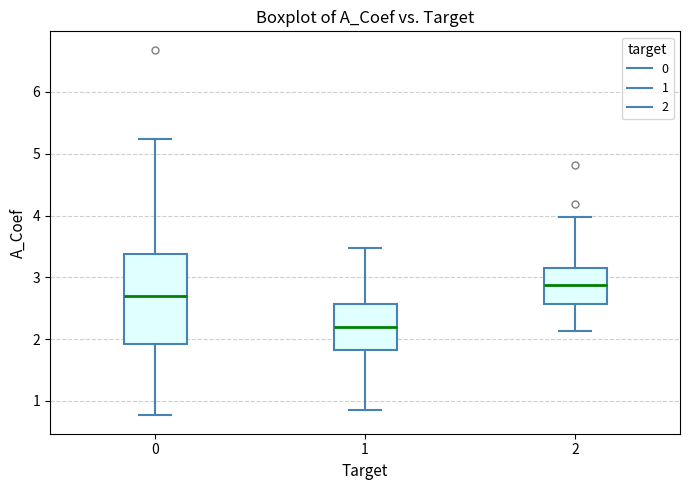

Where is the lower edge of the box at x = 2 on the y-axis? The values are not printed on the chart, so give them approximately, as read against the axis.

2.6